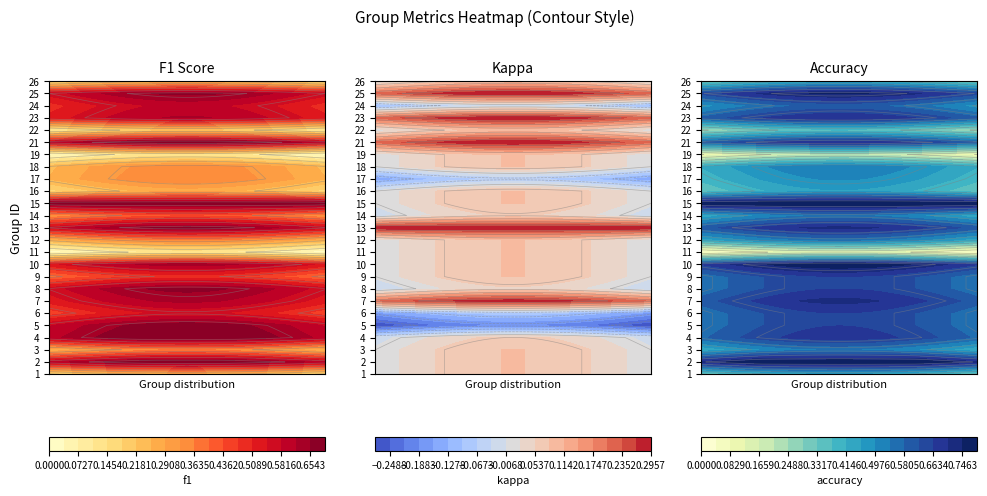

What is the difference between the 1 values at 2 and 1?

0.3